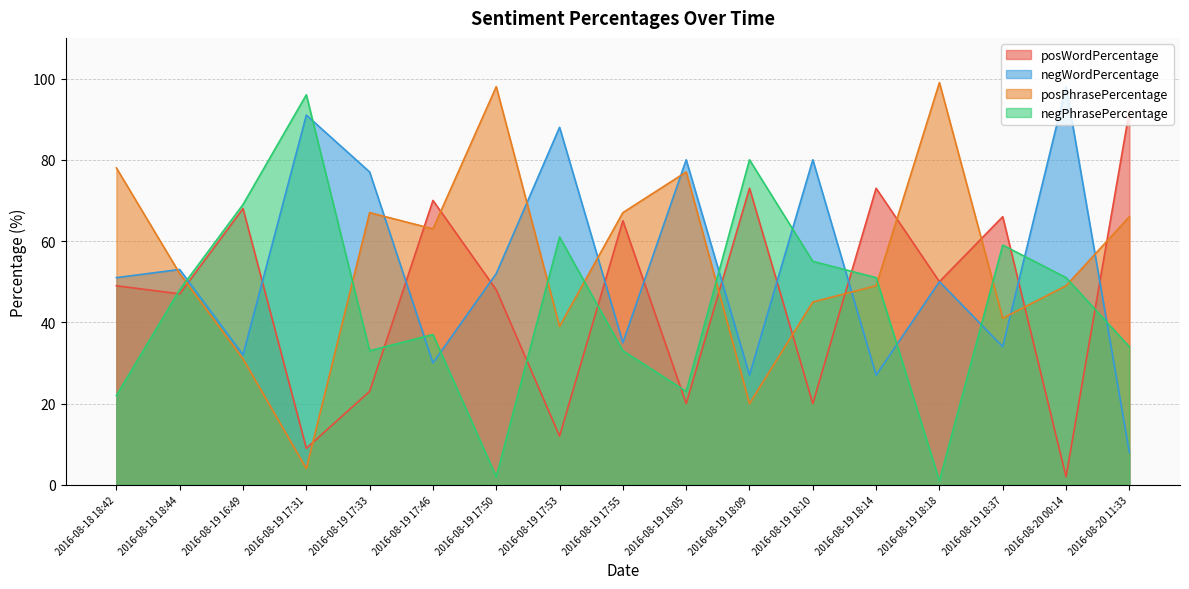

At how many categories does at least one series exceed 2?

17